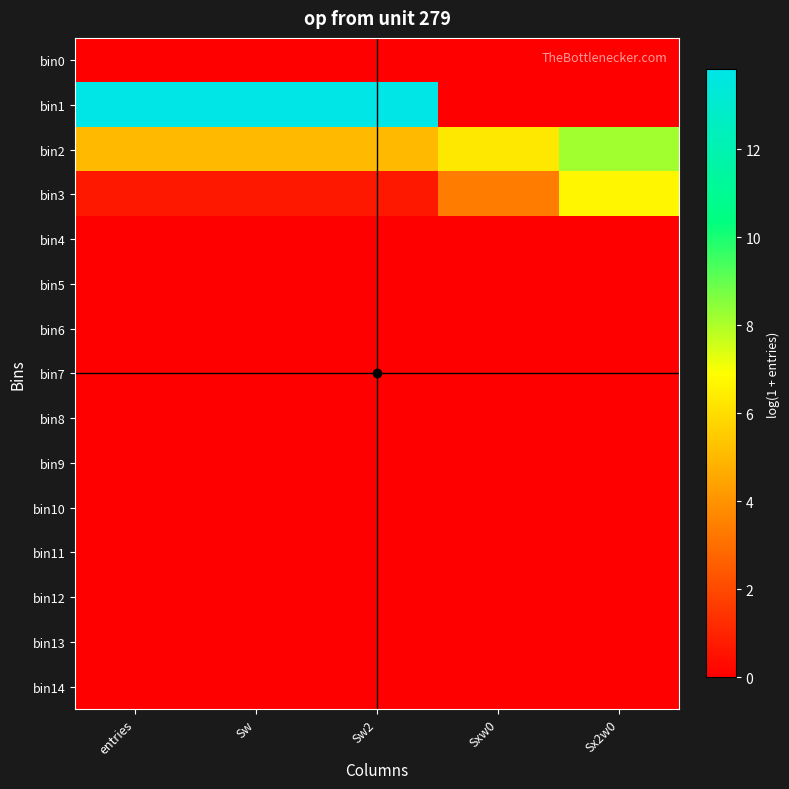

At how many categories does at least one series exceed 1?

5